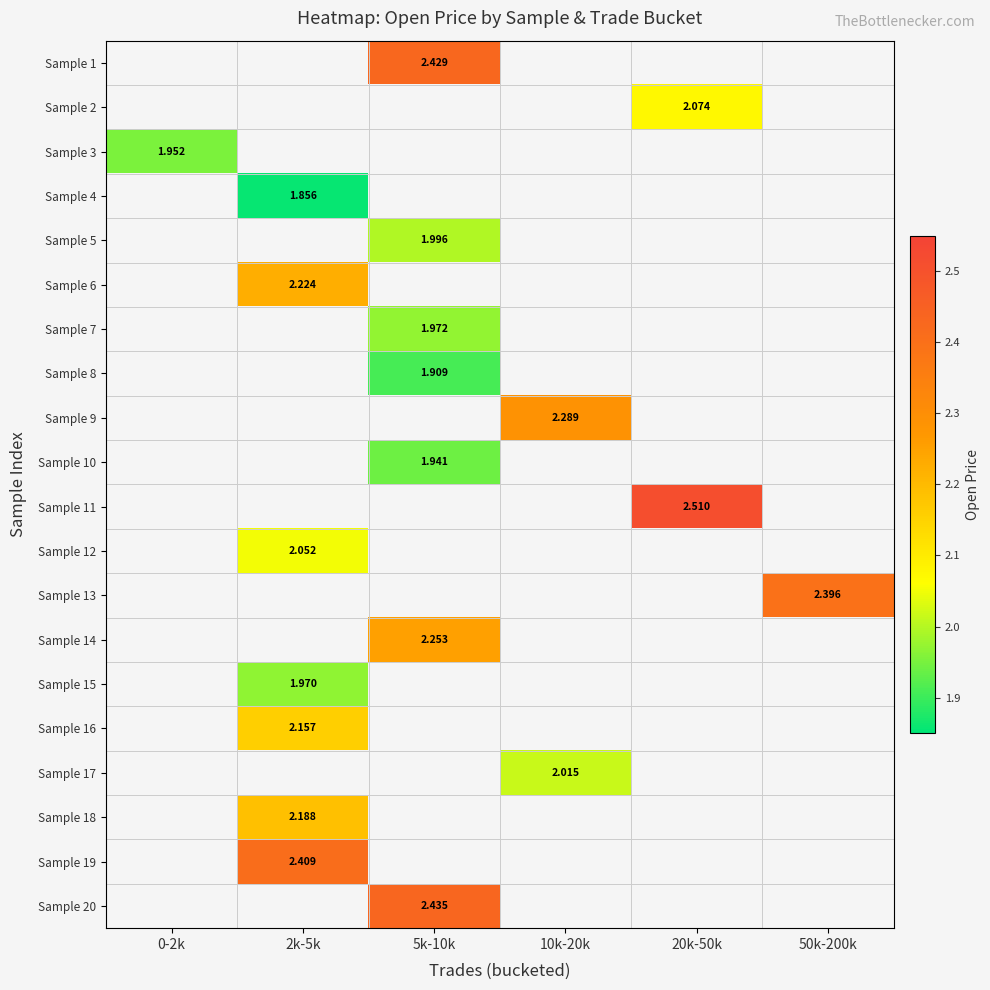

How many positive values does the Sample 8 series have?

1